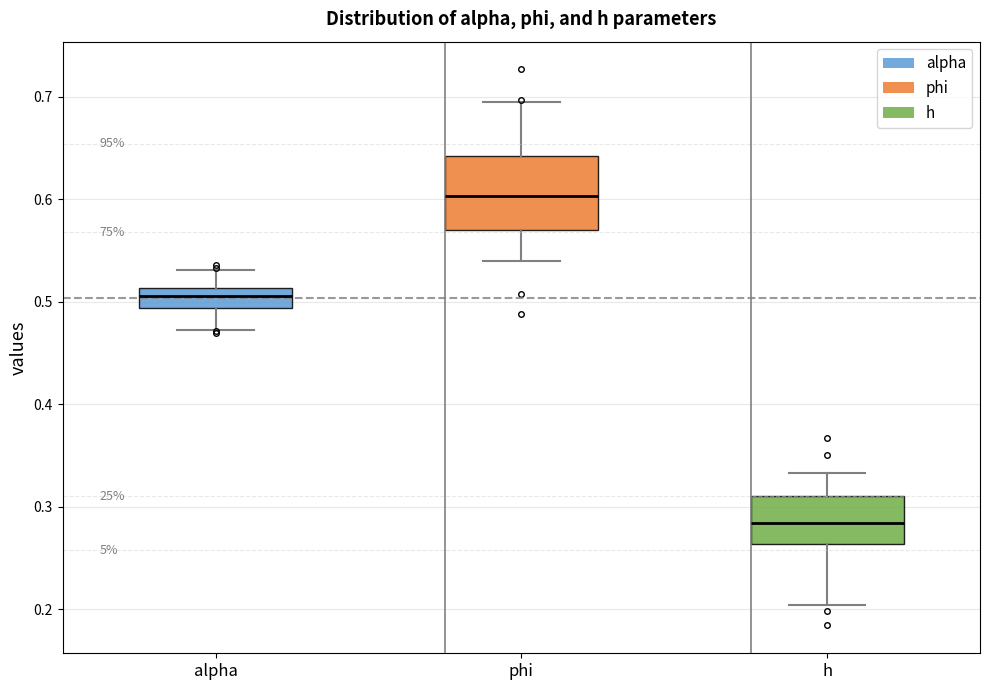

Where does the lower whisker of the box for alpha end on the y-axis? The values are not printed on the chart, so give them approximately, as read against the axis.

0.47